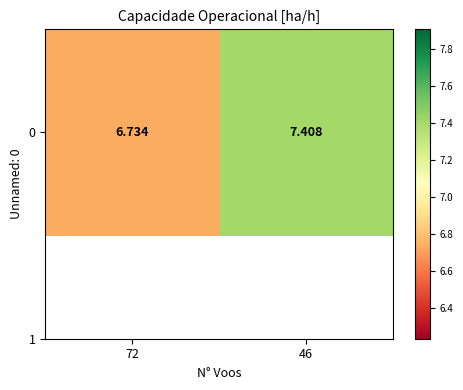

True or false: the data shows 11.1 at 46.

False